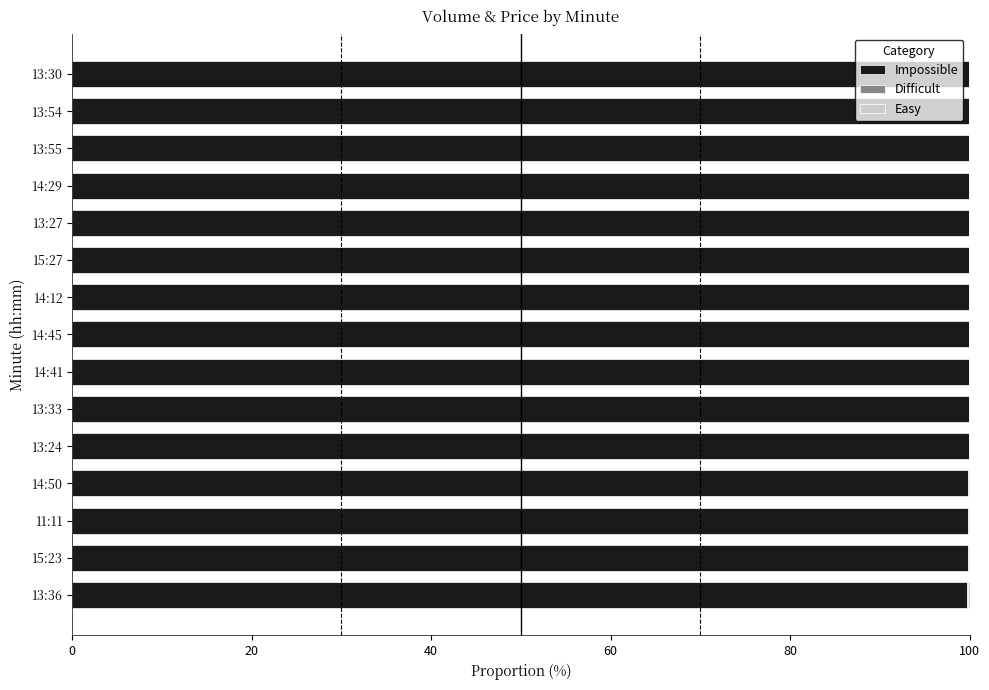

What is the average value of the Impossible series?

99.9